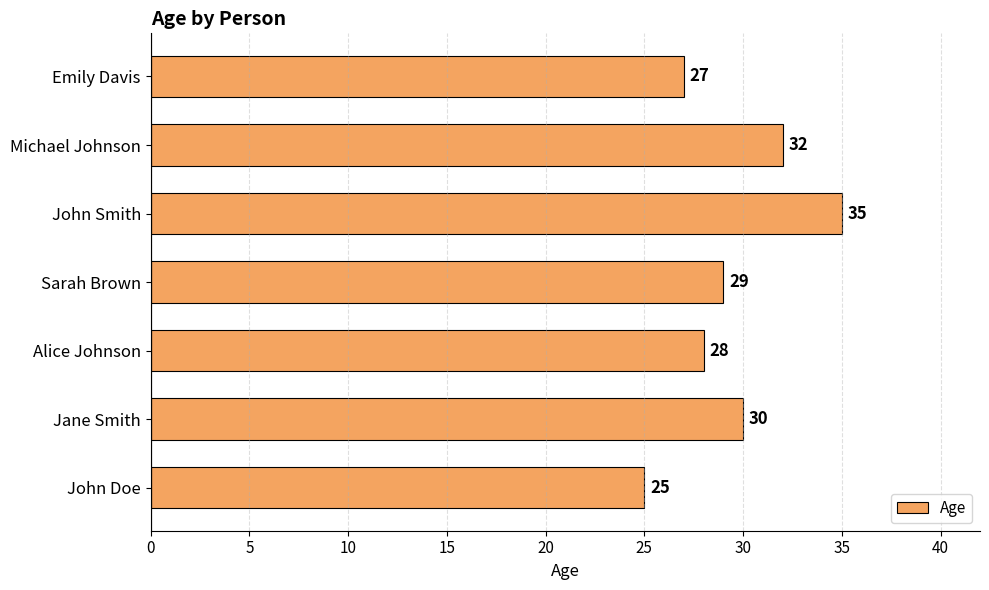

What is the sum of all values?

206